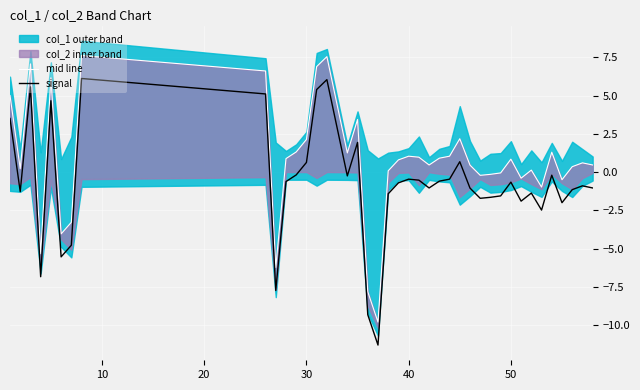

What is the highest value of the signal series?

6.1